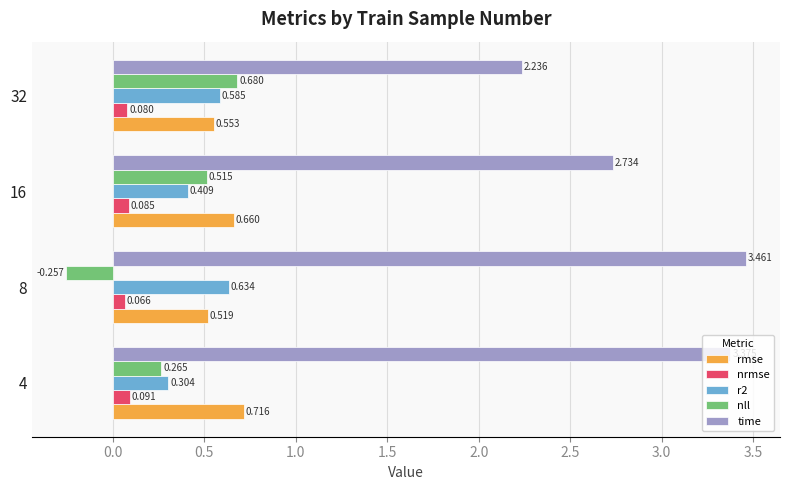

Between 8 and 32, which series saw the biggest shift?

time